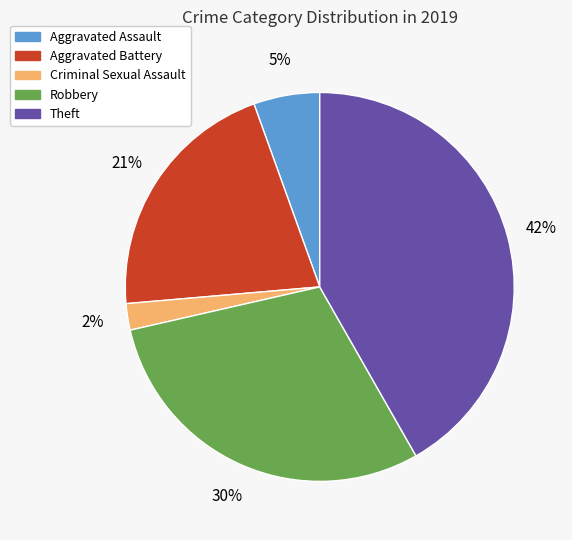

Combined, do Robbery and Theft account for over 50%?

Yes